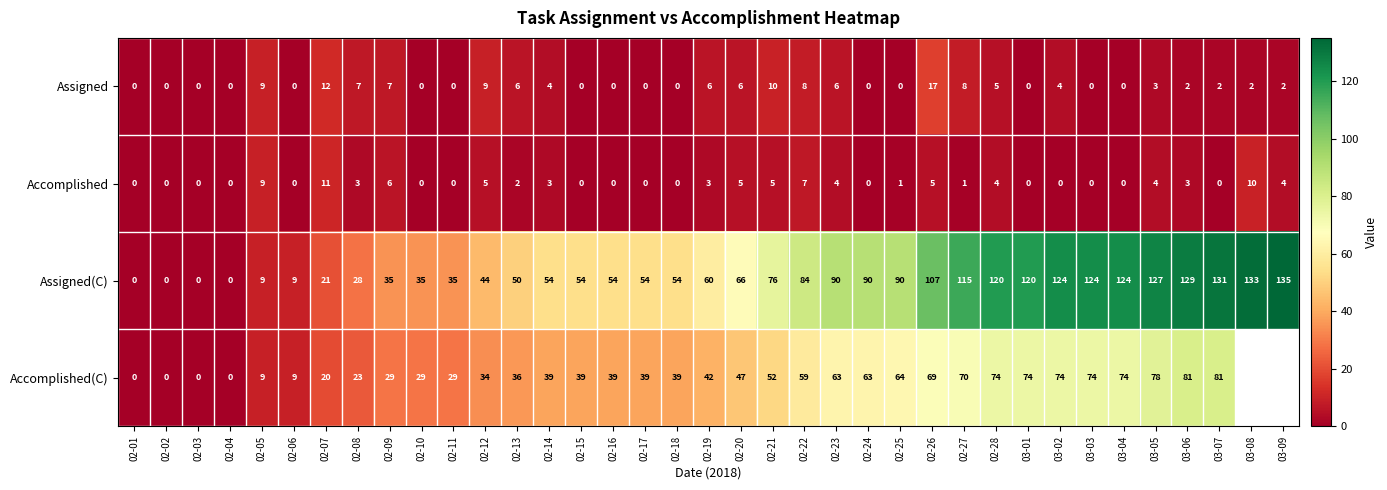

Between 02-10 and 02-09, which is larger?

02-09